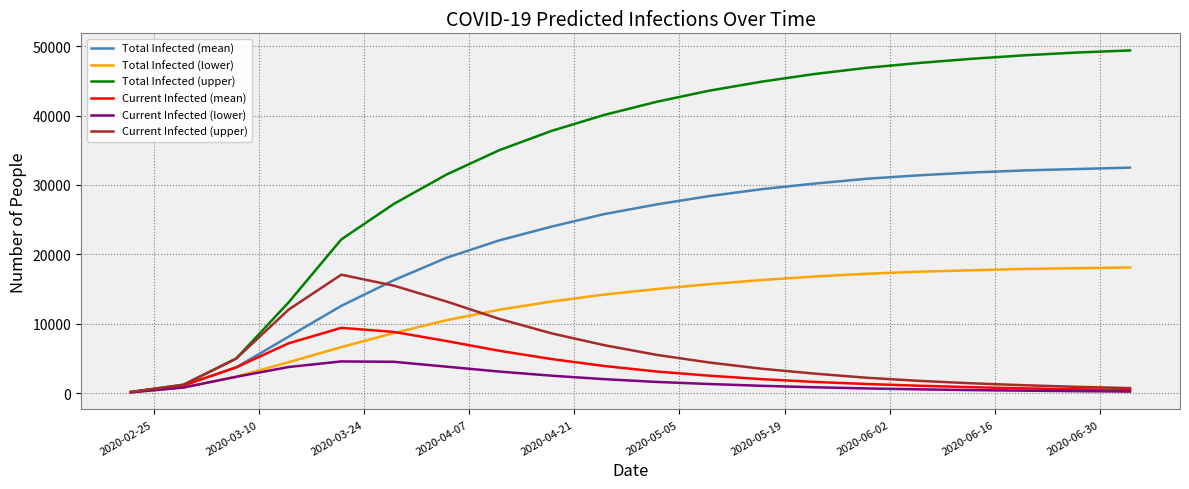

What is the maximum value for Current Infected (mean)?

9401